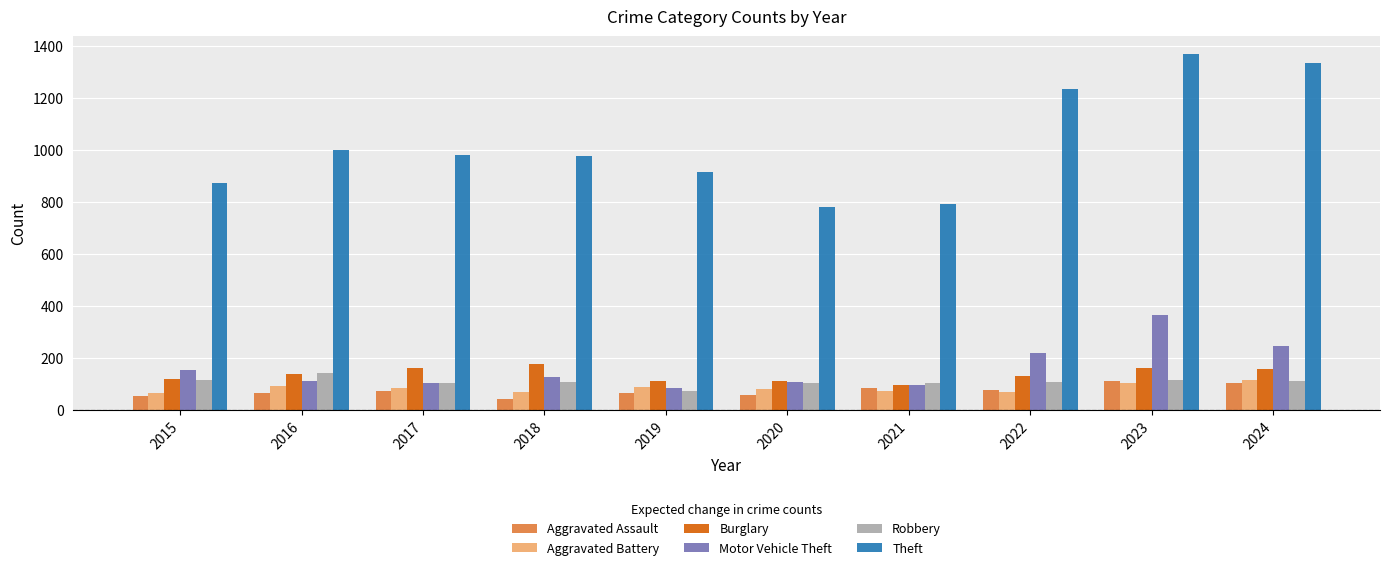

Read the Theft value at 2024.

1335